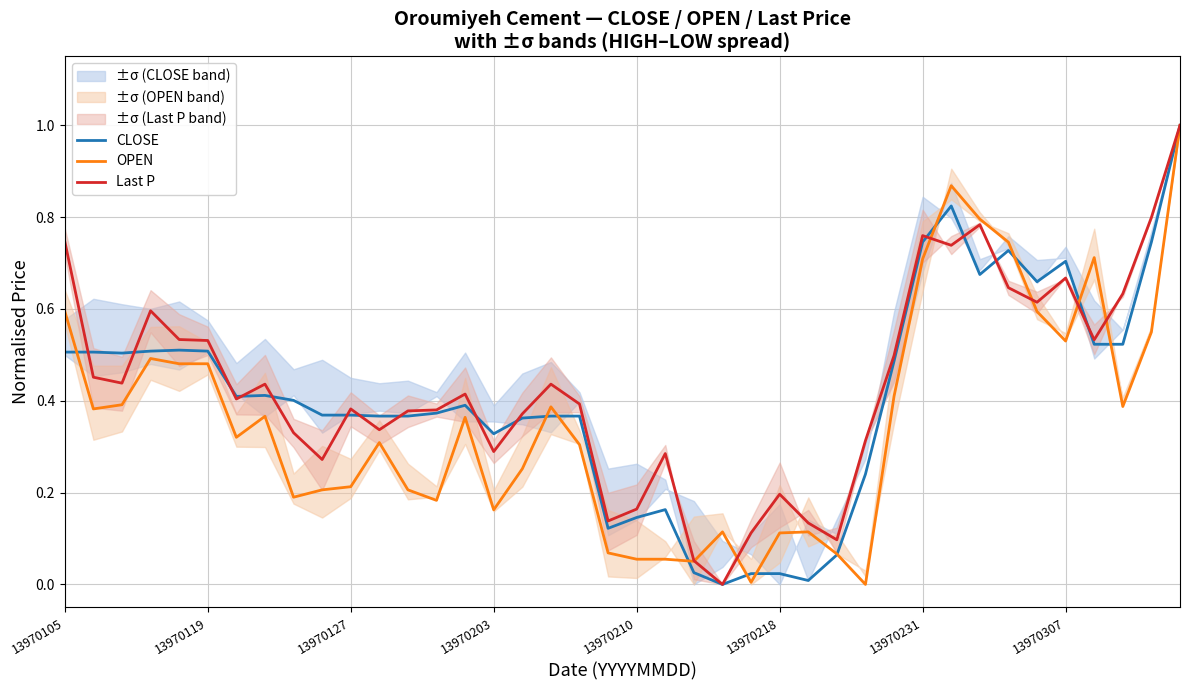

List the series in order of their overall mean, lowest first.

OPEN, CLOSE, Last P